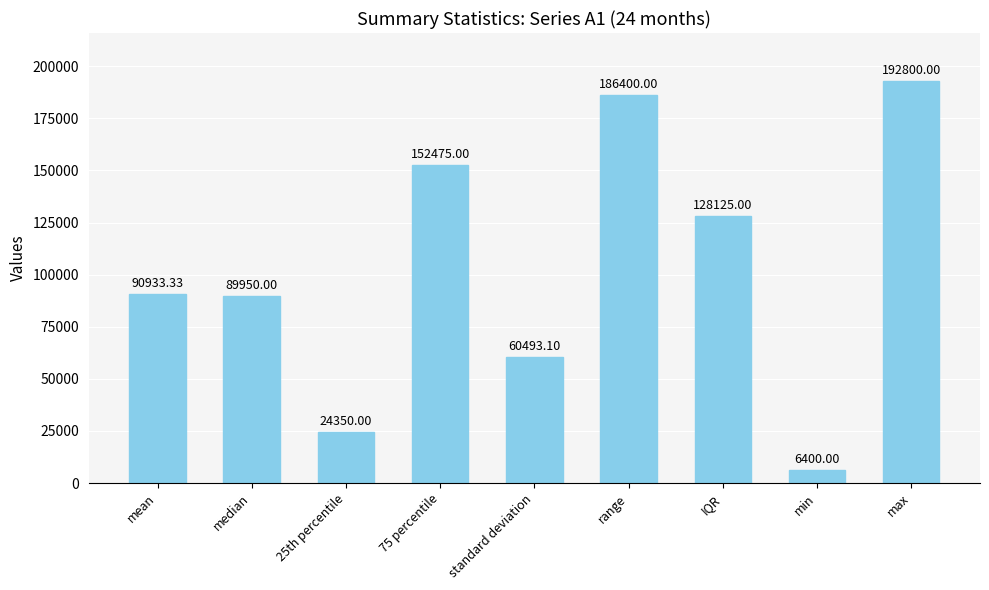

What is the maximum value shown in the chart?

192800.0